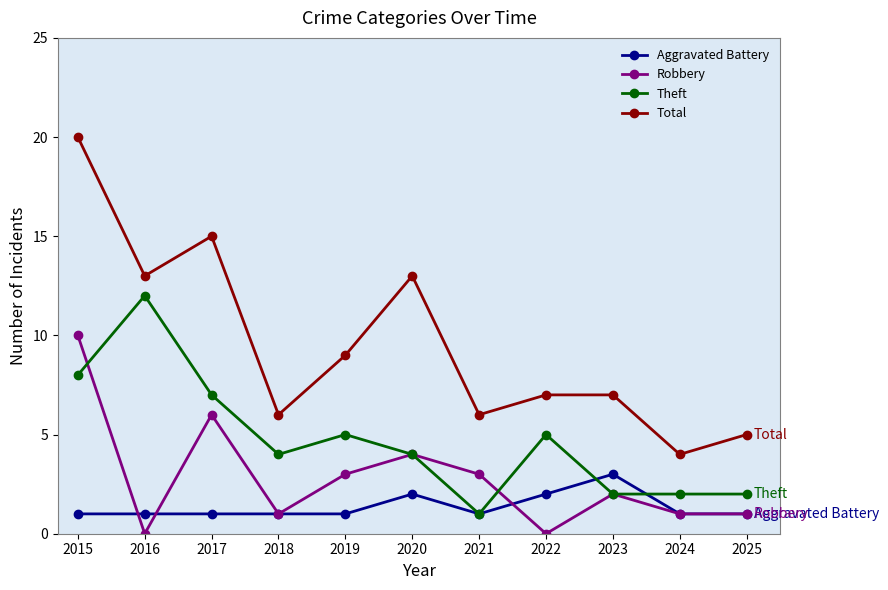

Rank the series by their average value, from lowest to highest.

Aggravated Battery, Robbery, Theft, Total